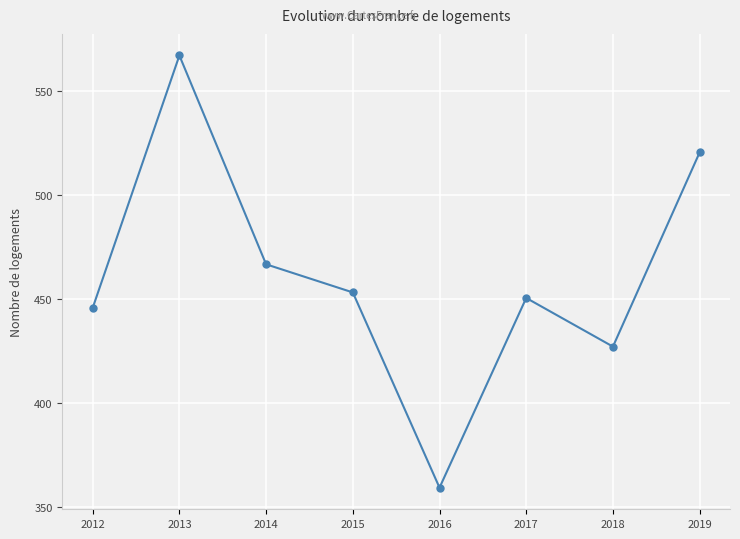

What is the smallest value displayed?

359.1